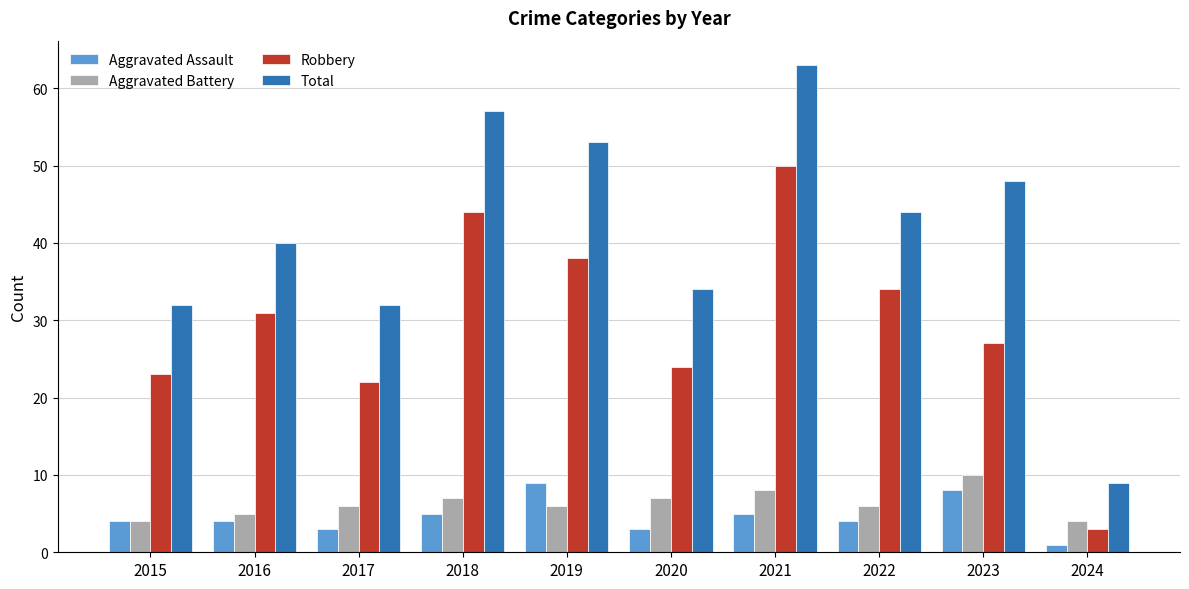

Does the chart contain stacked bars?

No